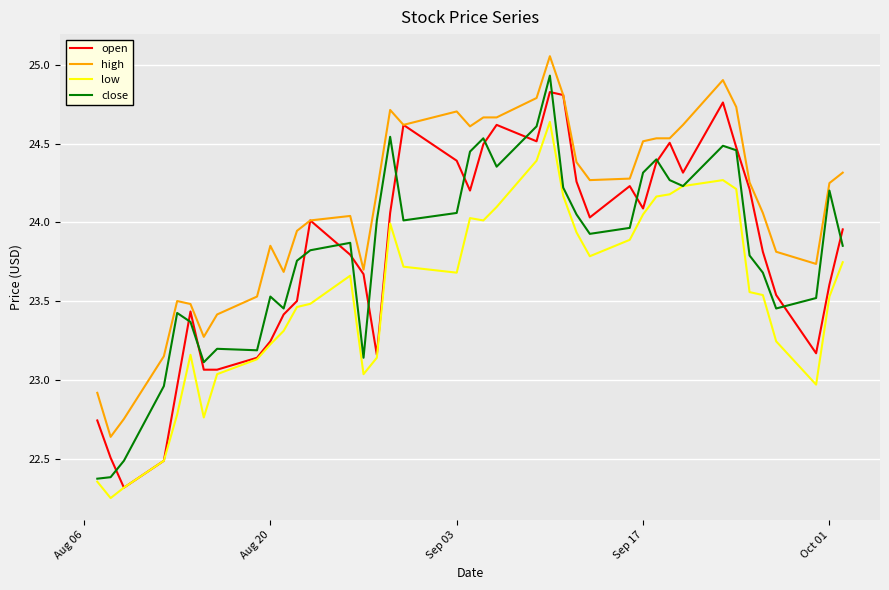

True or false: low and high cross at least once.

False